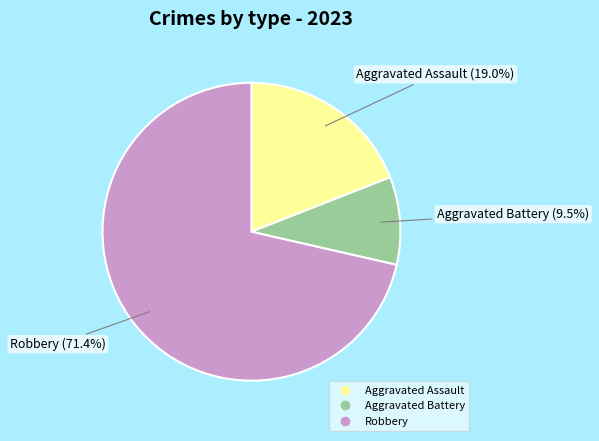

Is there a majority slice in this chart?

Yes